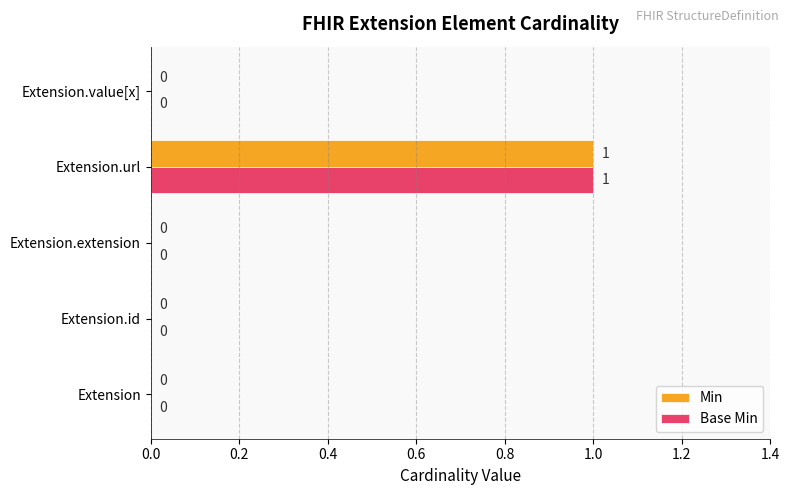

The Base Min series shows 0 at Extension.value[x]. True or false?

True